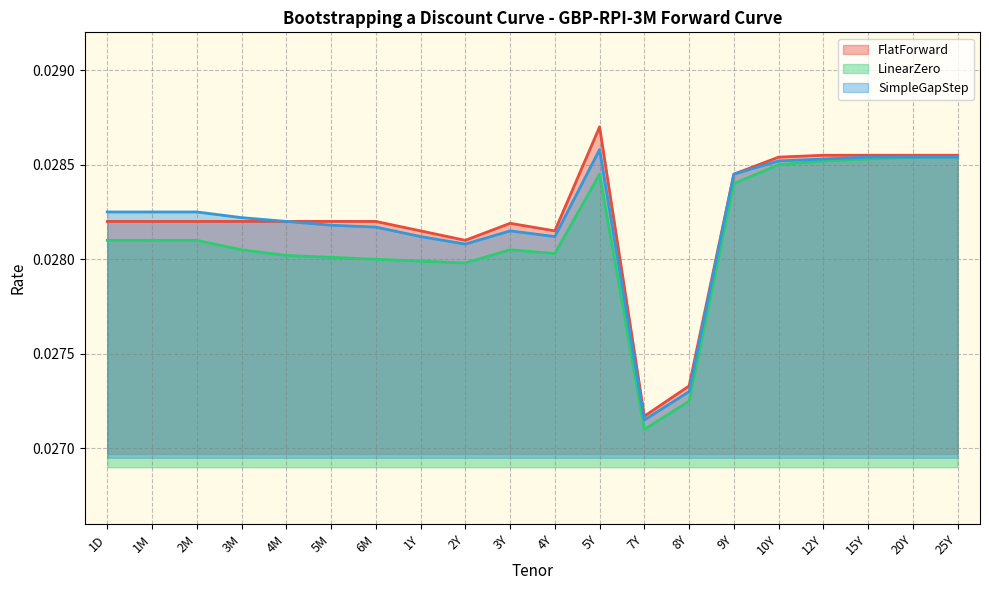

At which label does SimpleGapStep reach its minimum?

7Y